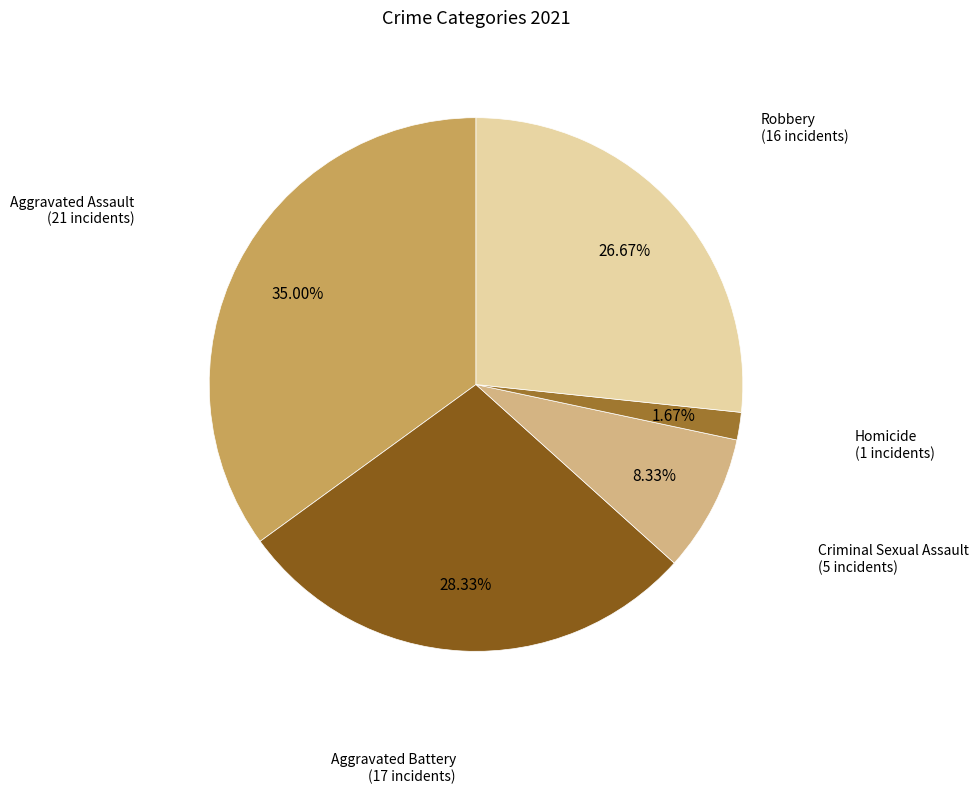

Does any single category account for the majority?

No